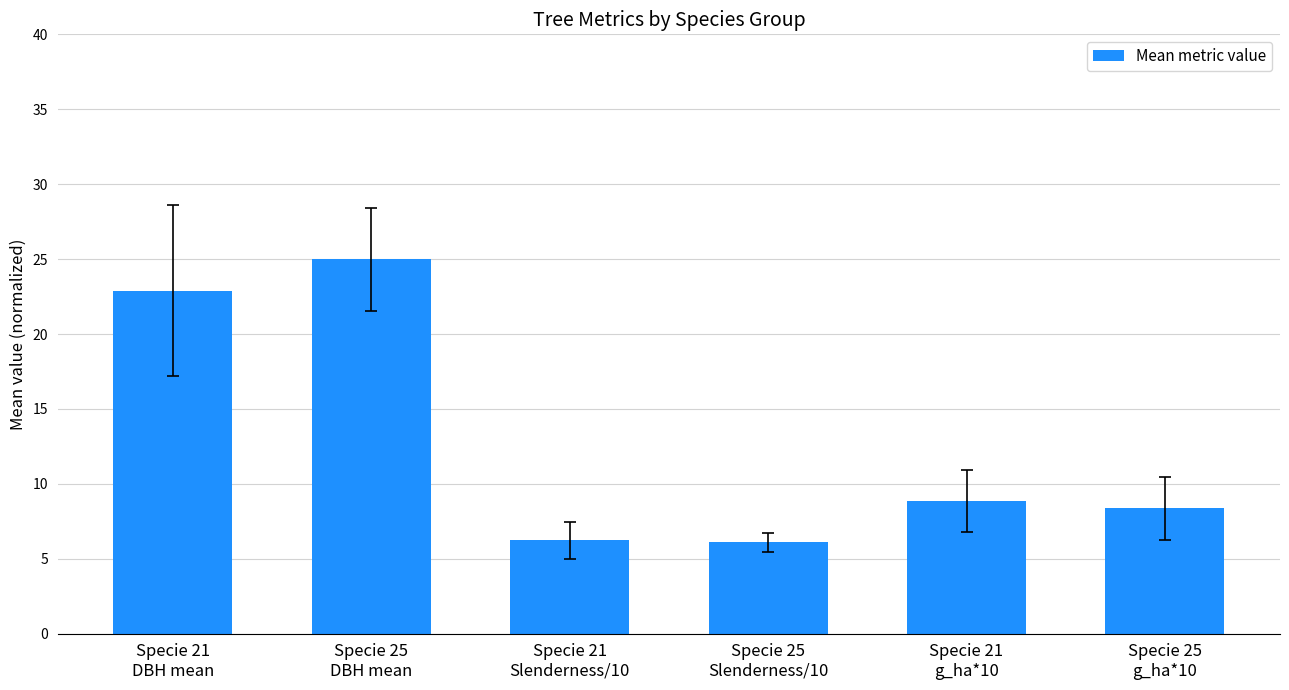

What is the average value?

12.9